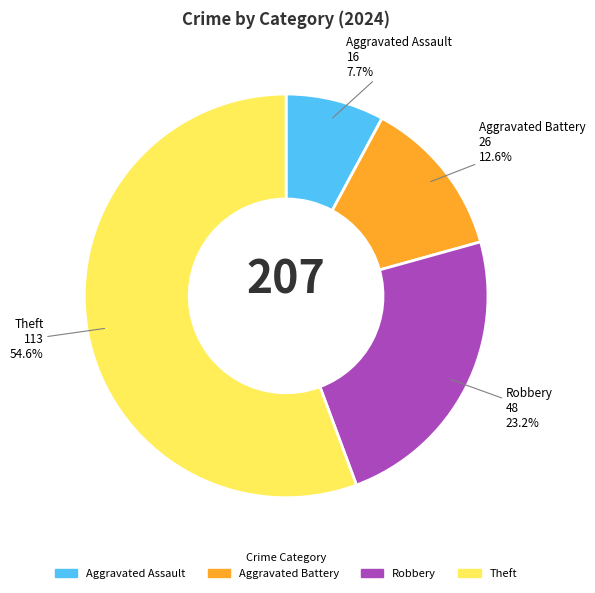

Which category has the biggest portion of the pie?

Theft